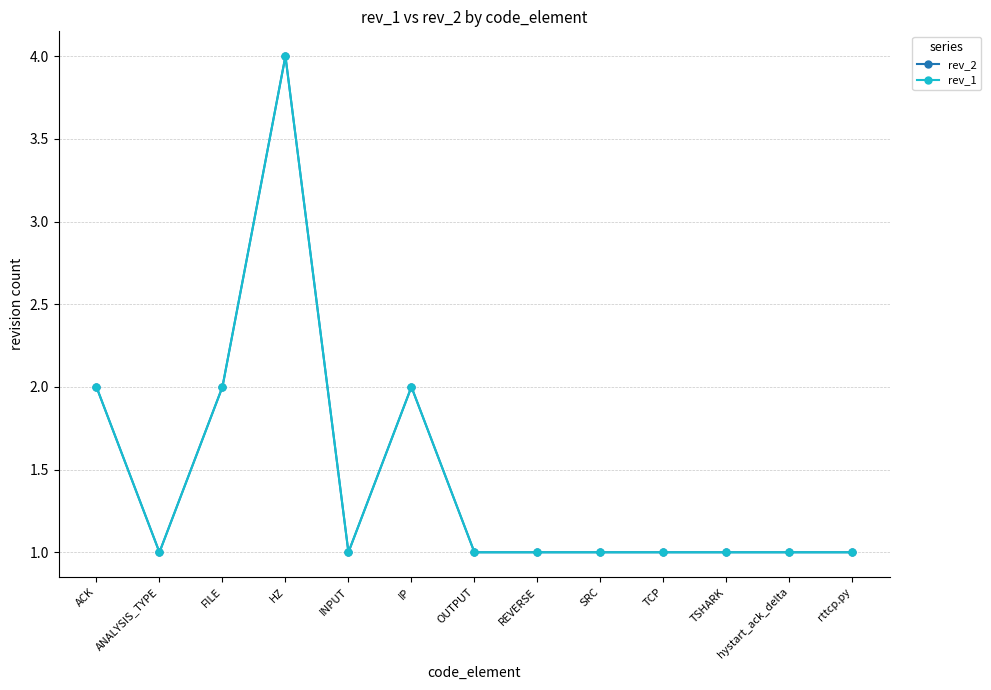

Does the chart have visible grid lines?

Yes